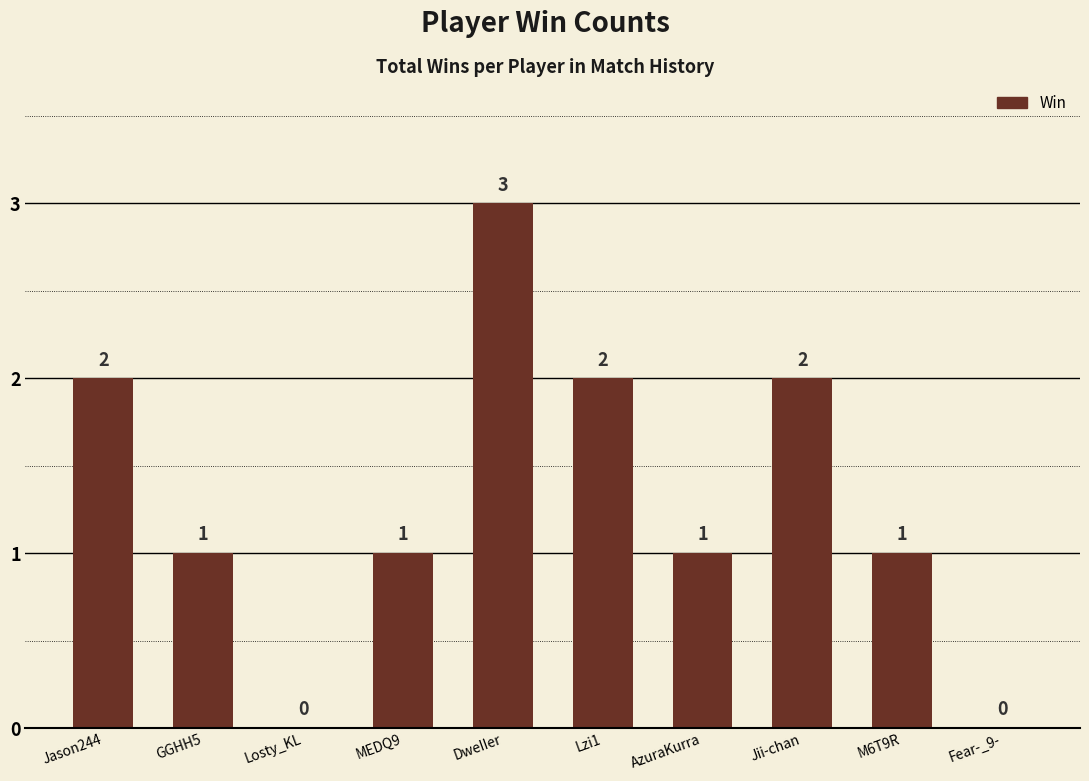

The value at Jason244 is 3. True or false?

False